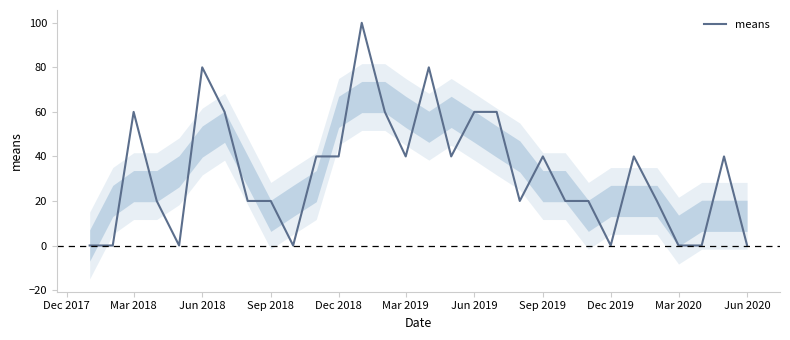

What is the highest value of the means series?

100